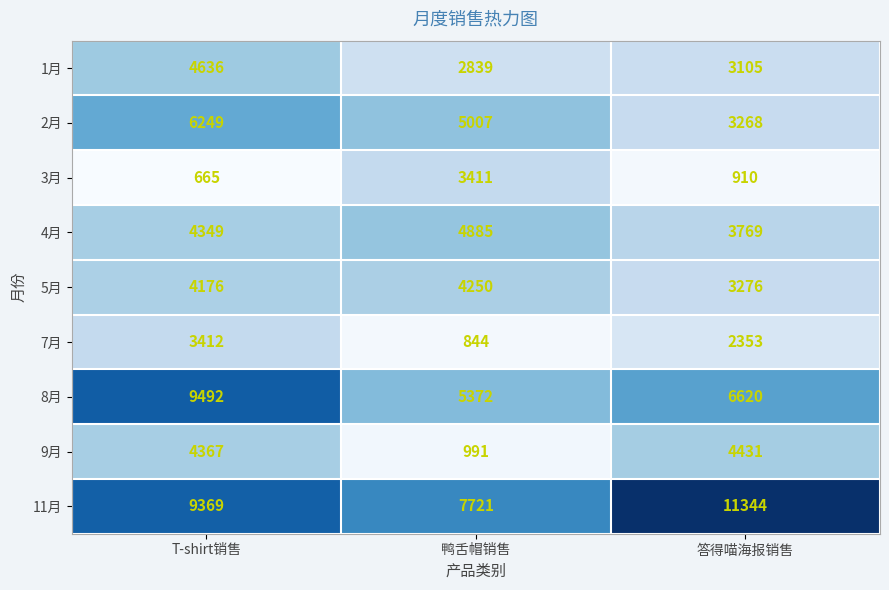

What is the greatest value displayed?

11344